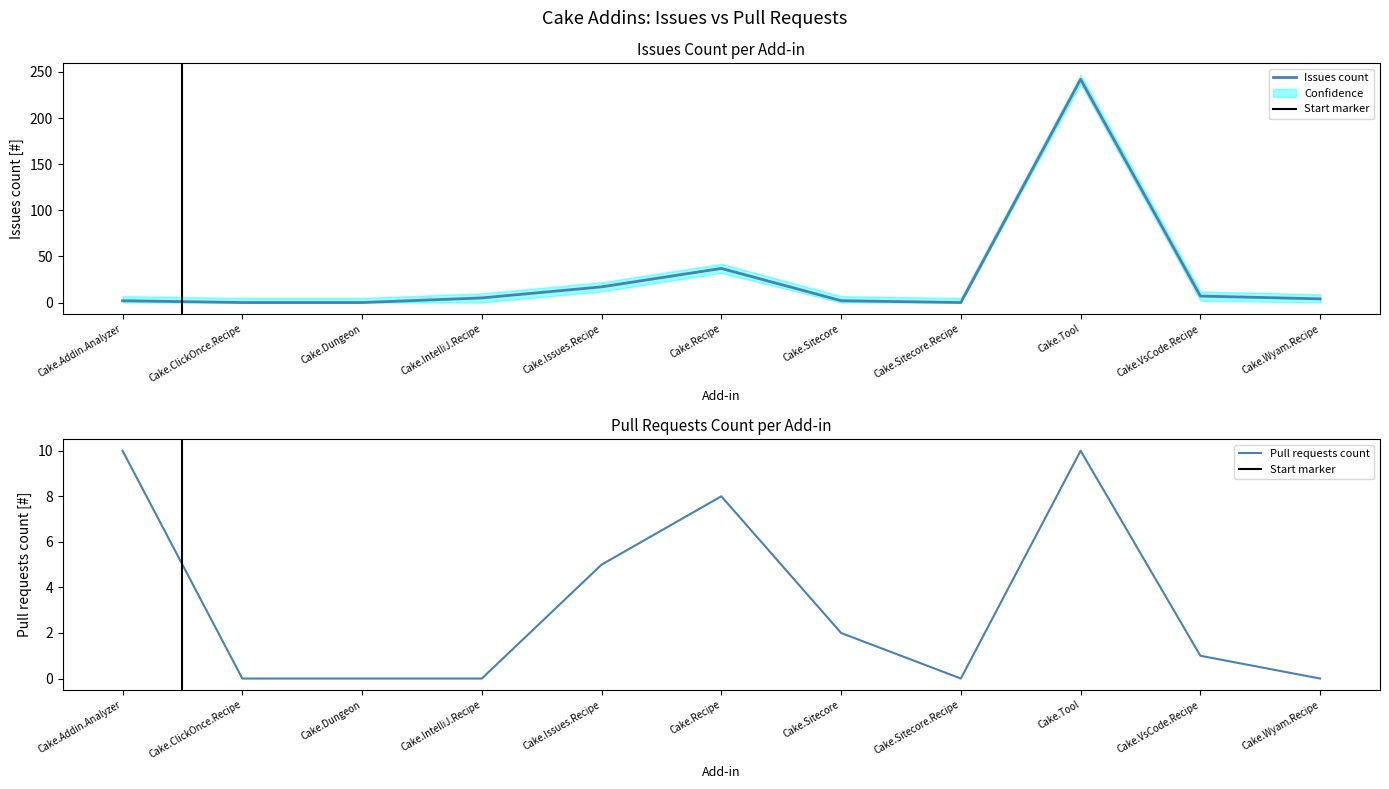

The Pull requests count series shows -5 at Cake.Dungeon. True or false?

False